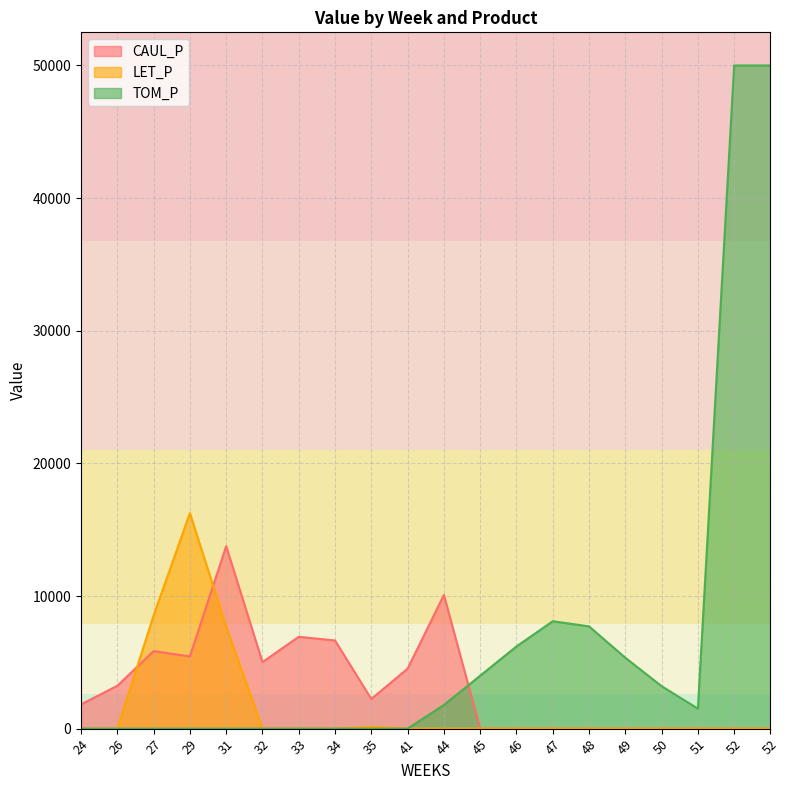

The TOM_P series shows 18351.6 at 41. True or false?

False